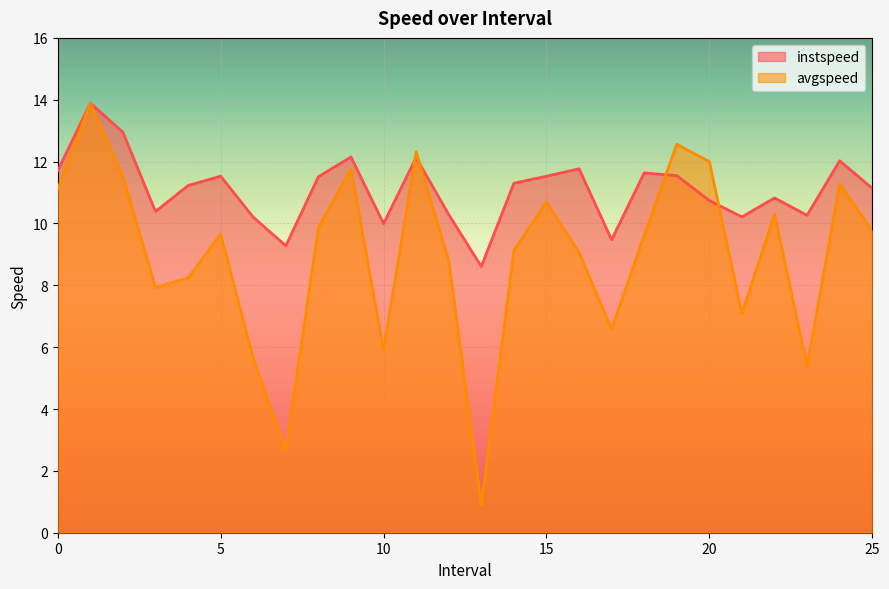

What position from the left is 11.0?

12